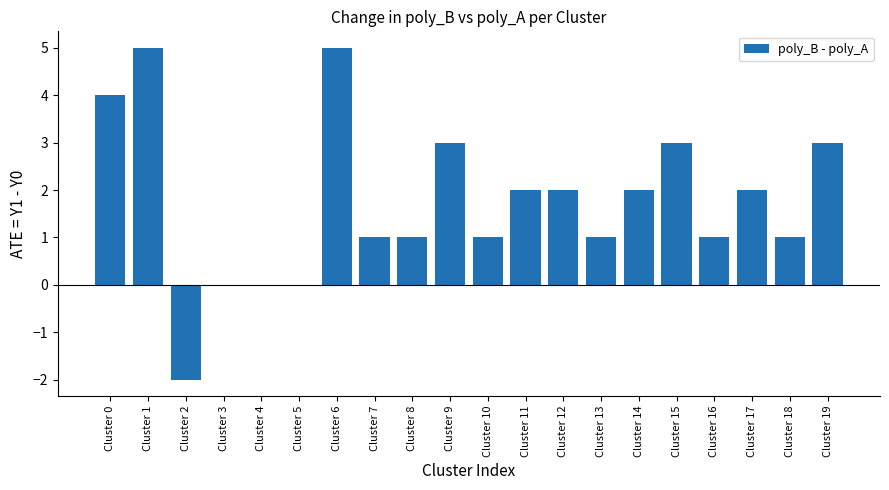

Does the chart contain stacked bars?

No